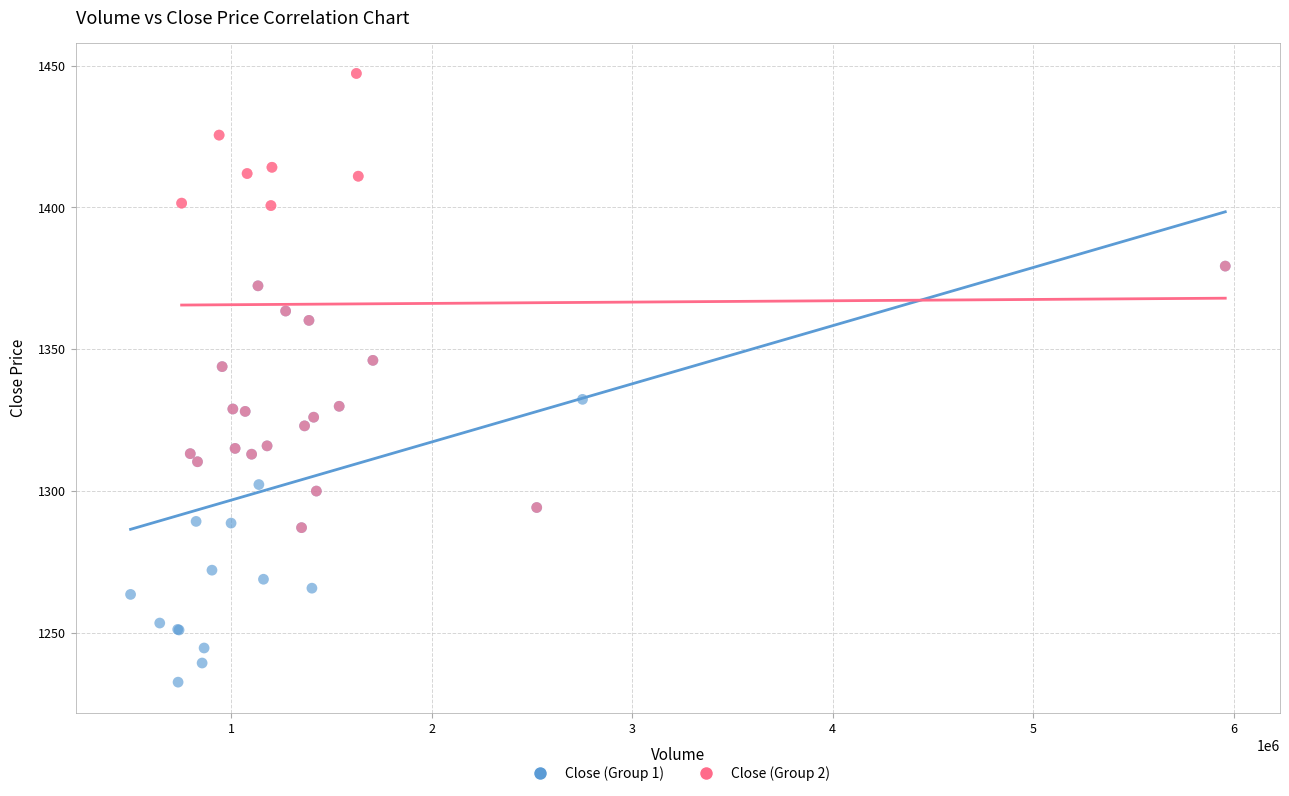

Which series has the widest spread of Y values?

Close (Group 2)